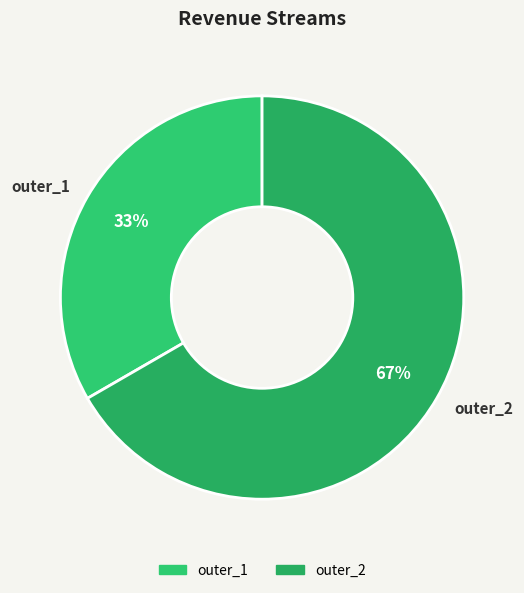

To the nearest percent, what is the combined percentage of outer_2 and outer_1?

100%